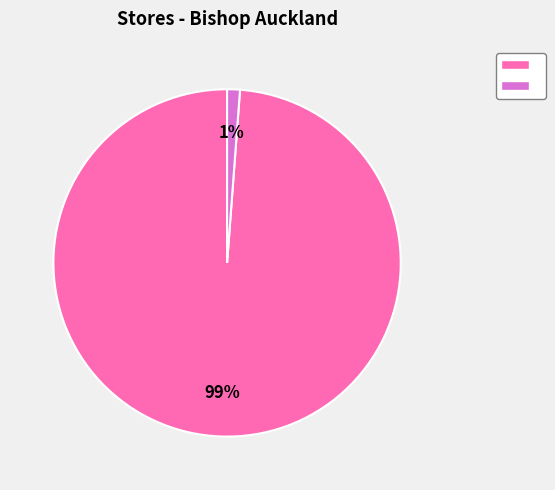

How many segments does this pie chart have?

2